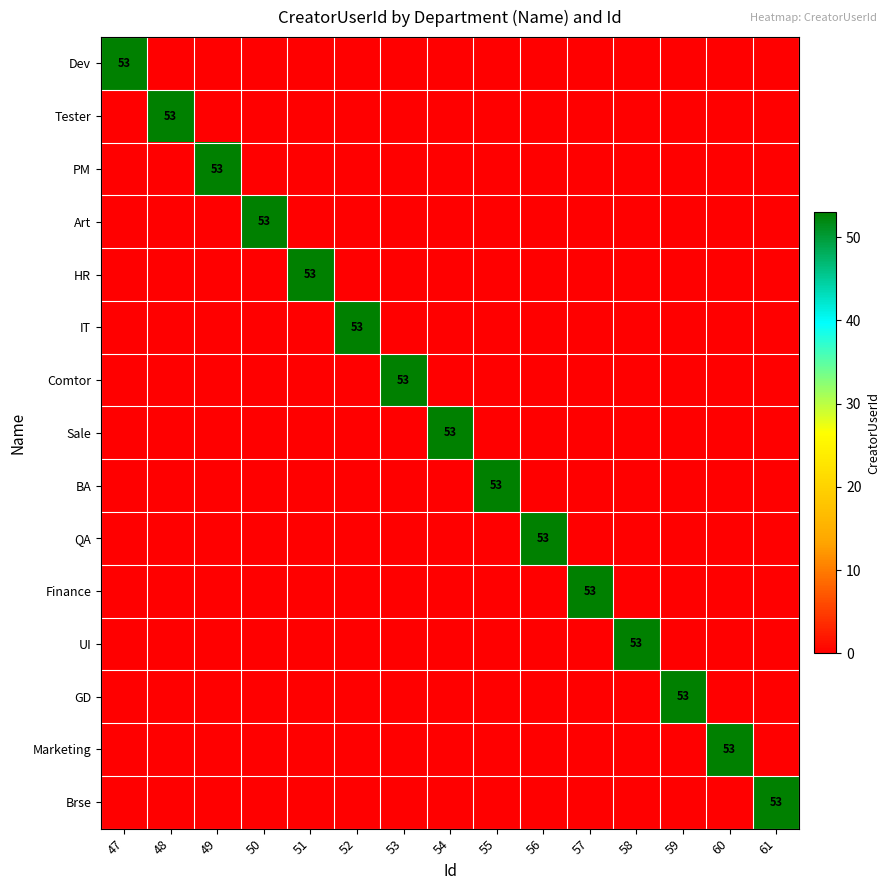

Which series changed the most between 48 and 56?

Tester